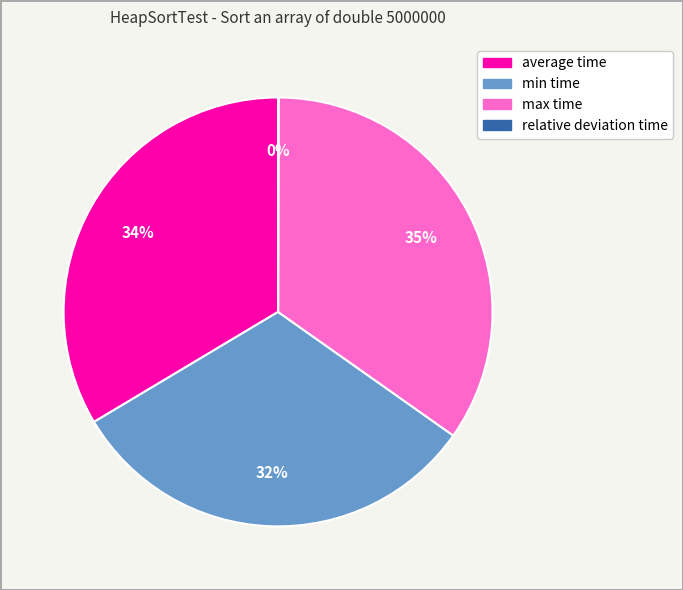

The average time slice represents 34% of the pie. True or false?

True